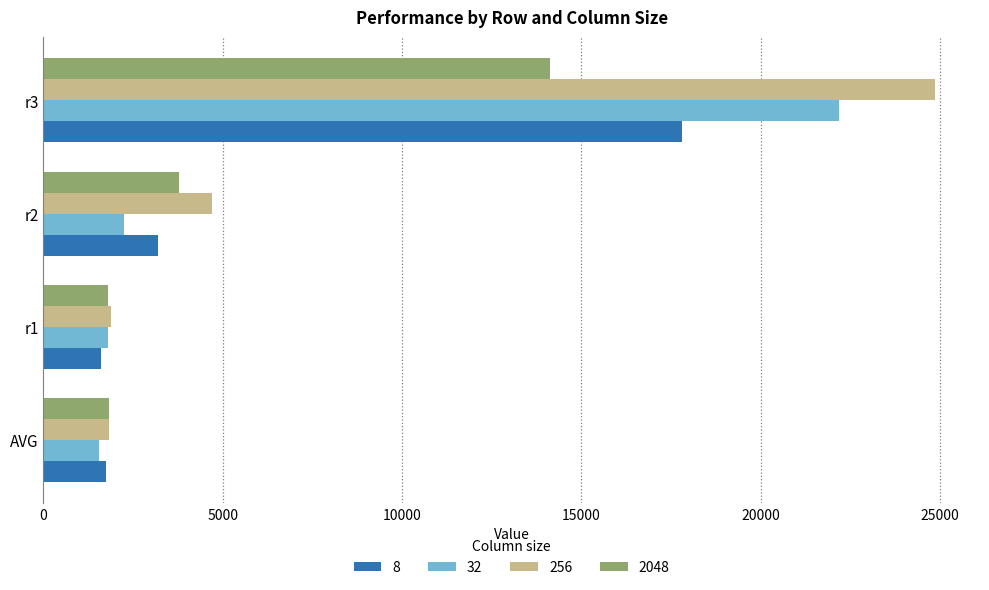

The value of 32 at r3 is 22173.0. True or false?

True